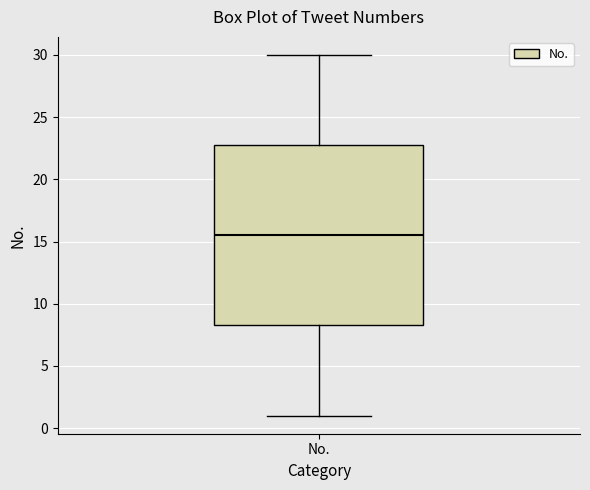

Transcribe this box plot: give where the median line is, the range the box spans, and where the two whiskers end, as read against the y-axis. The values are not printed on the chart, so give them approximately, as read against the axis.

median 15.5, box 8.5 to 23.0, whiskers 1.0 to 30.0